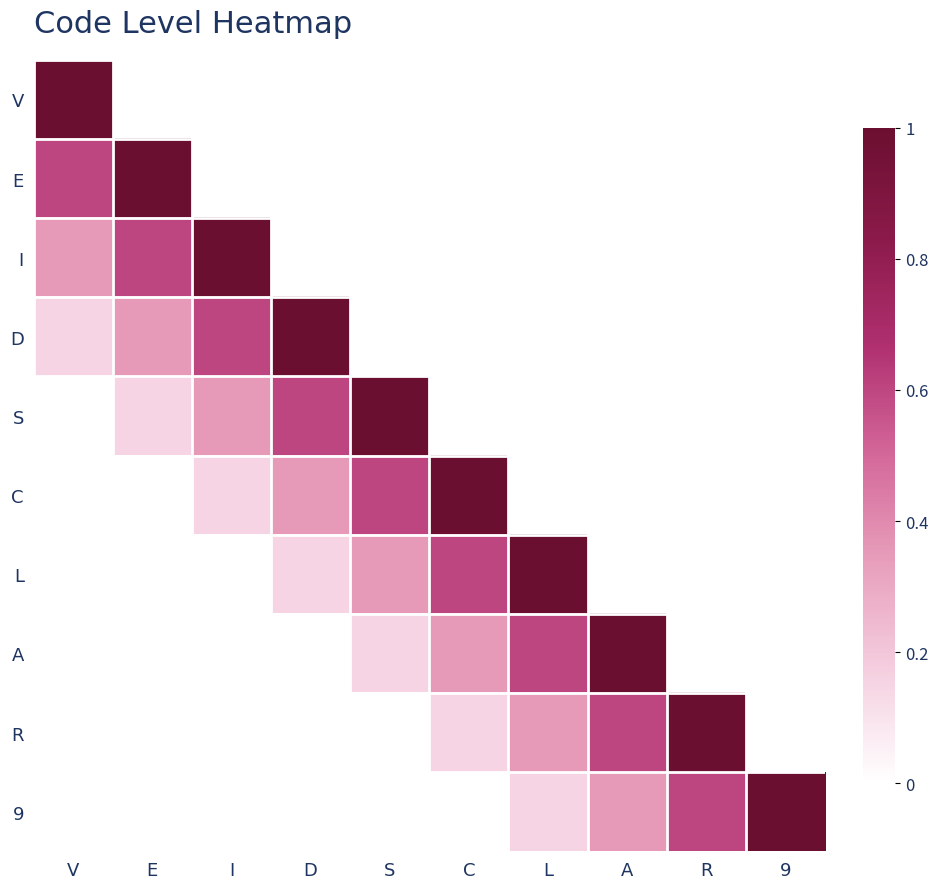

Which series has the largest total across all categories?

9